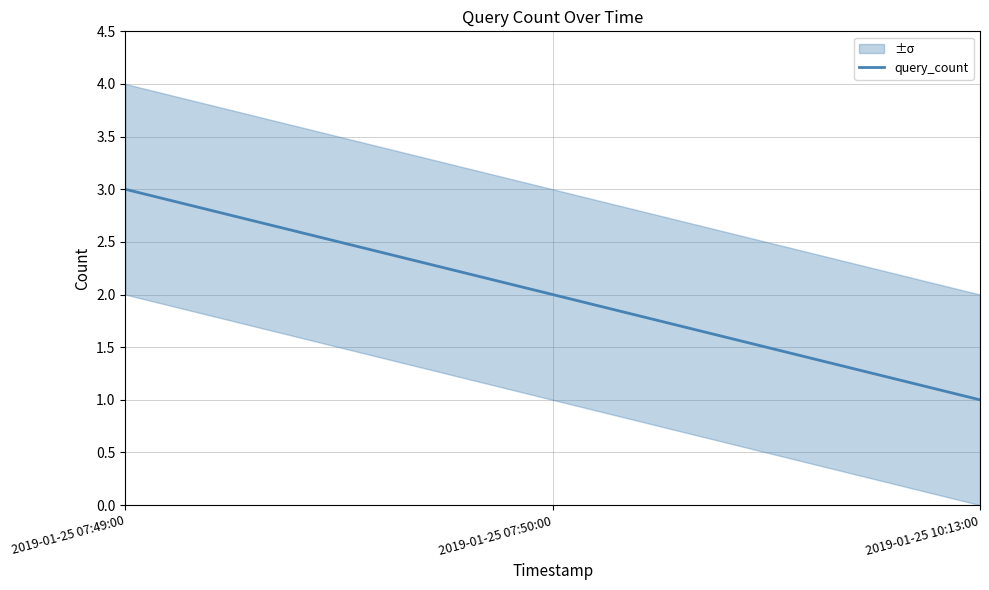

Is it true that the value at 2019-01-25 10:13:00 is 1?

True